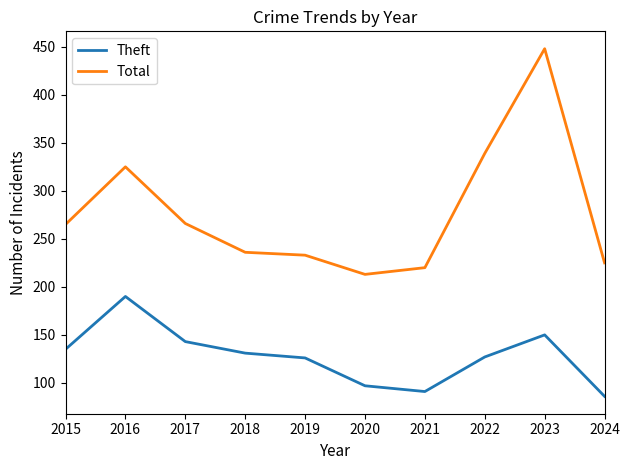

Between 2015 and 2024, which series saw the biggest shift?

Theft